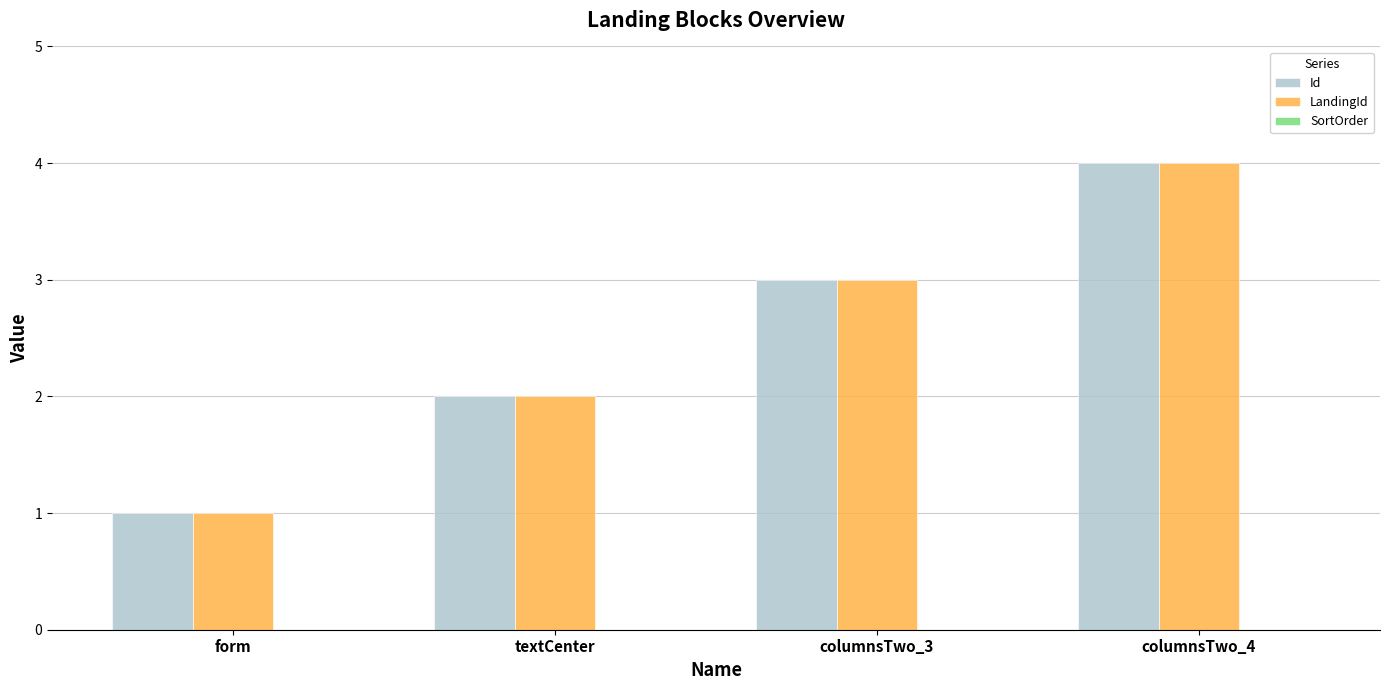

What is the label of the 3rd bar from the right?

textCenter